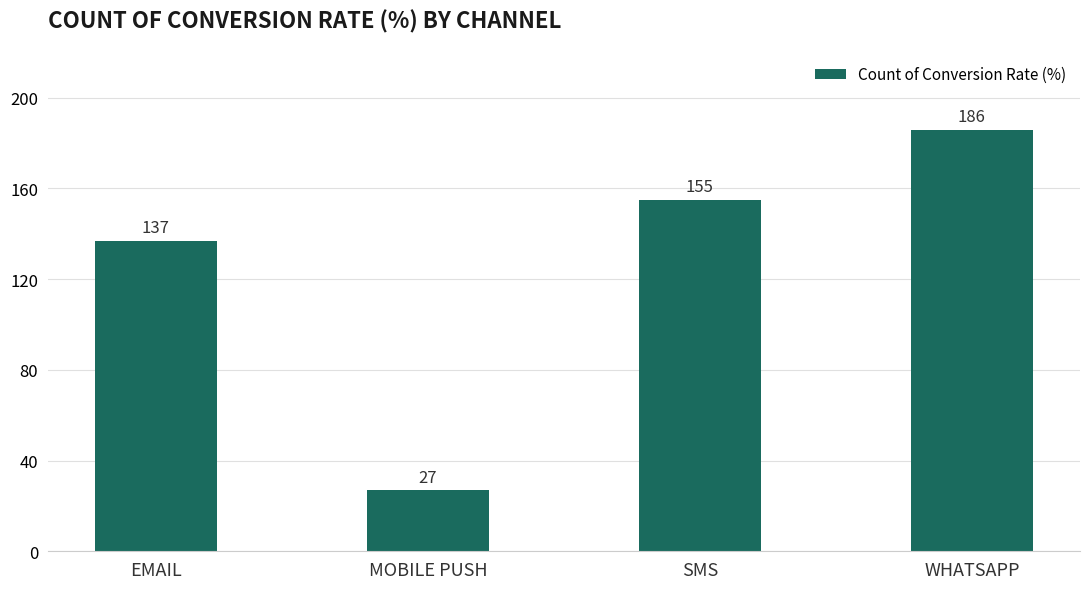

What is the ratio of the value at MOBILE PUSH to the value at SMS?

0.2